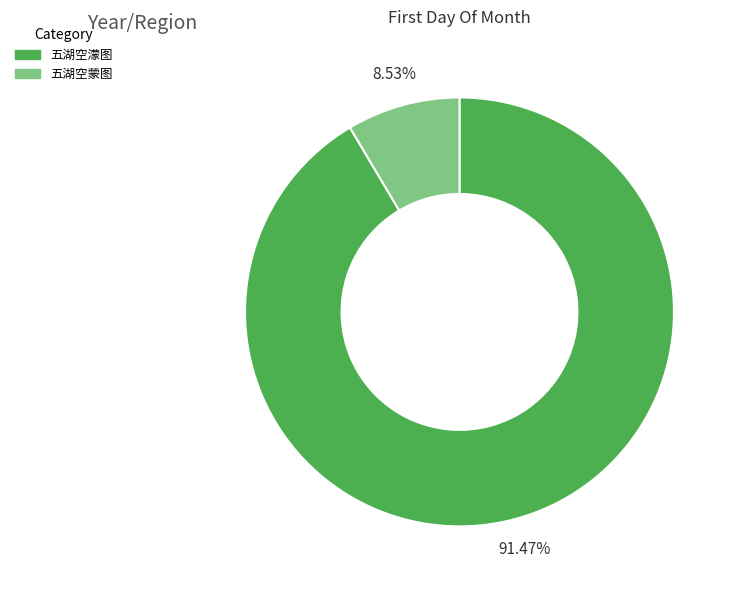

Which has a higher value, 五湖空蒙图 or 五湖空濛图?

五湖空濛图